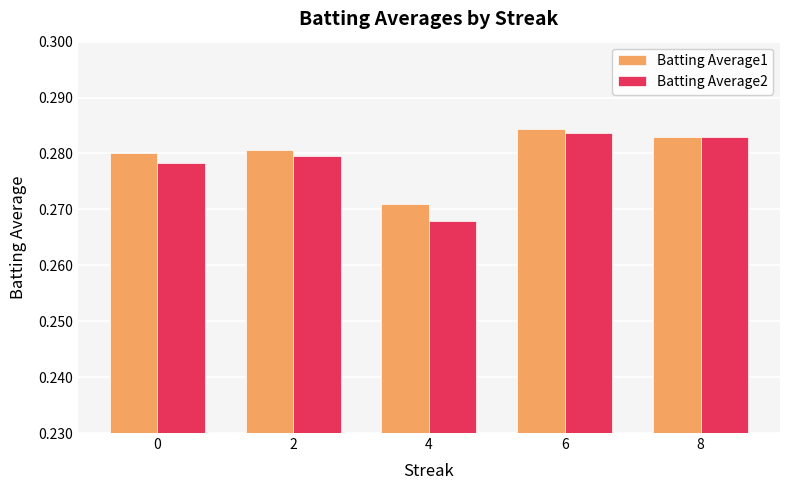

Which category has the lowest value across all series?

4